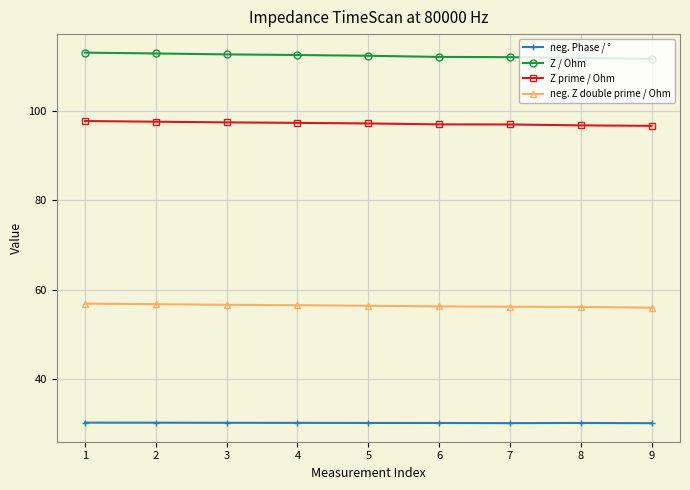

True or false: Z prime / Ohm and Z / Ohm cross at least once.

False